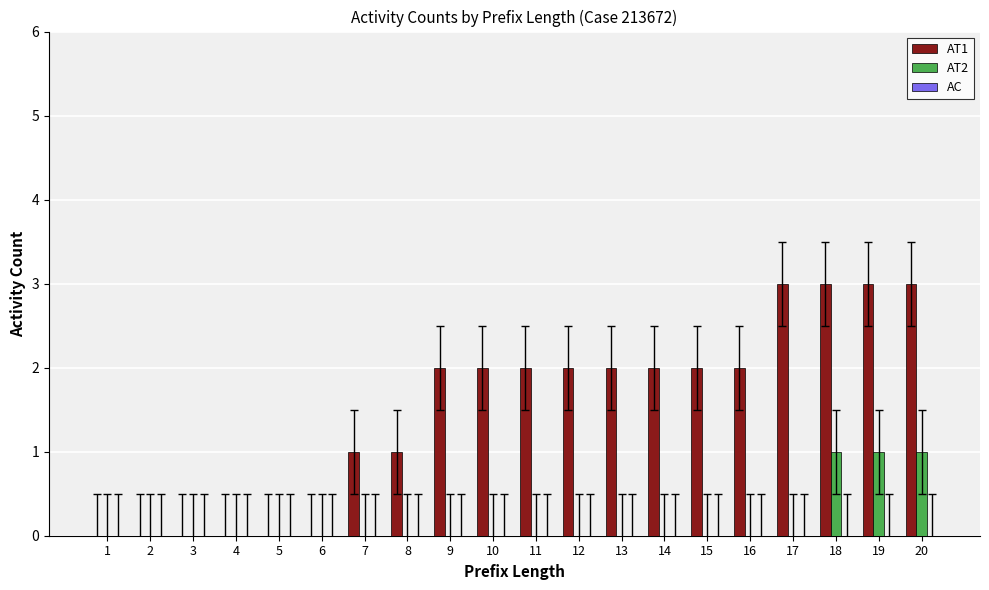

Which series has the largest range (max minus min)?

AT1